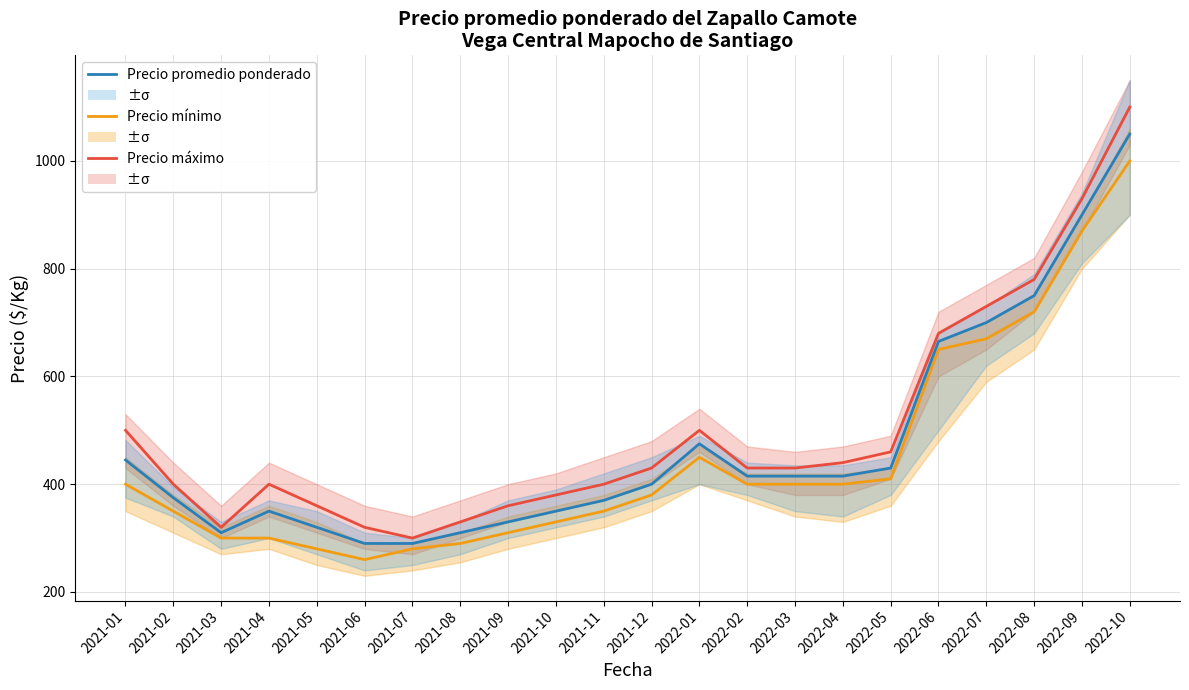

Between 2022-07 and 2021-12, which is larger?

2022-07